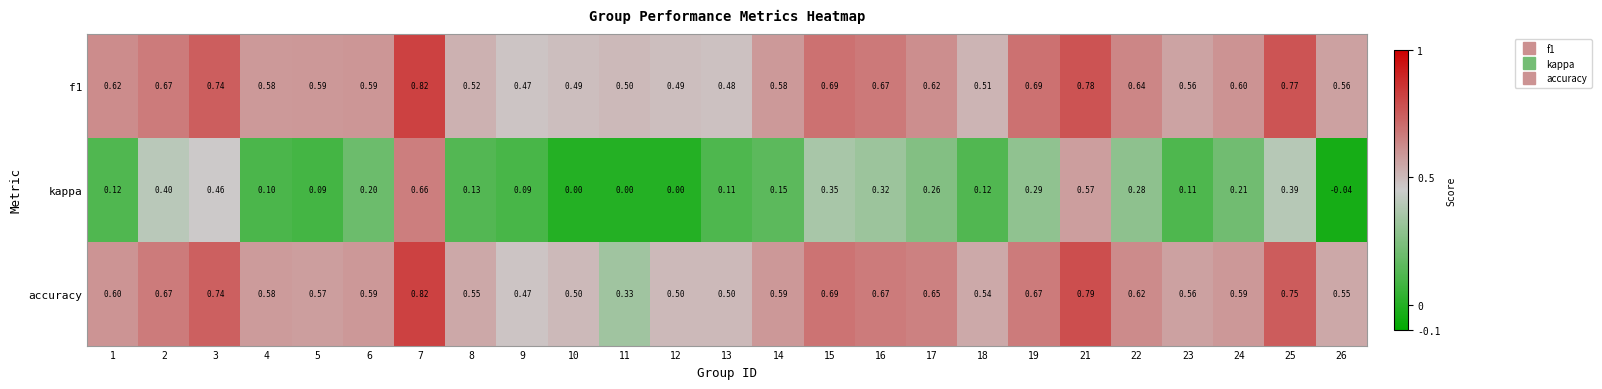

Is the value of kappa at 13 greater than the value of f1 at 12?

No